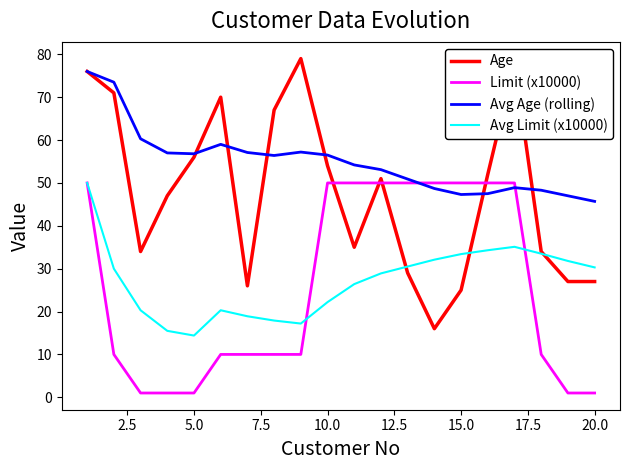

Is this an area chart (filled region under the line)?

No